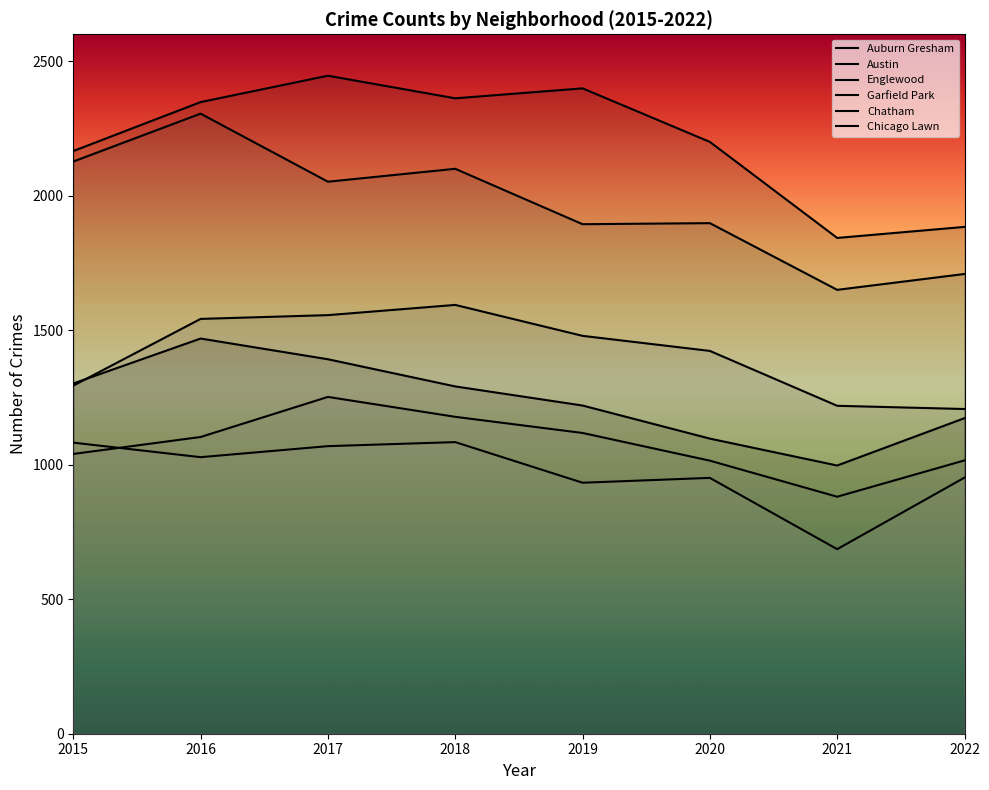

Is it true that Chatham equals 1544 at 2021?

False